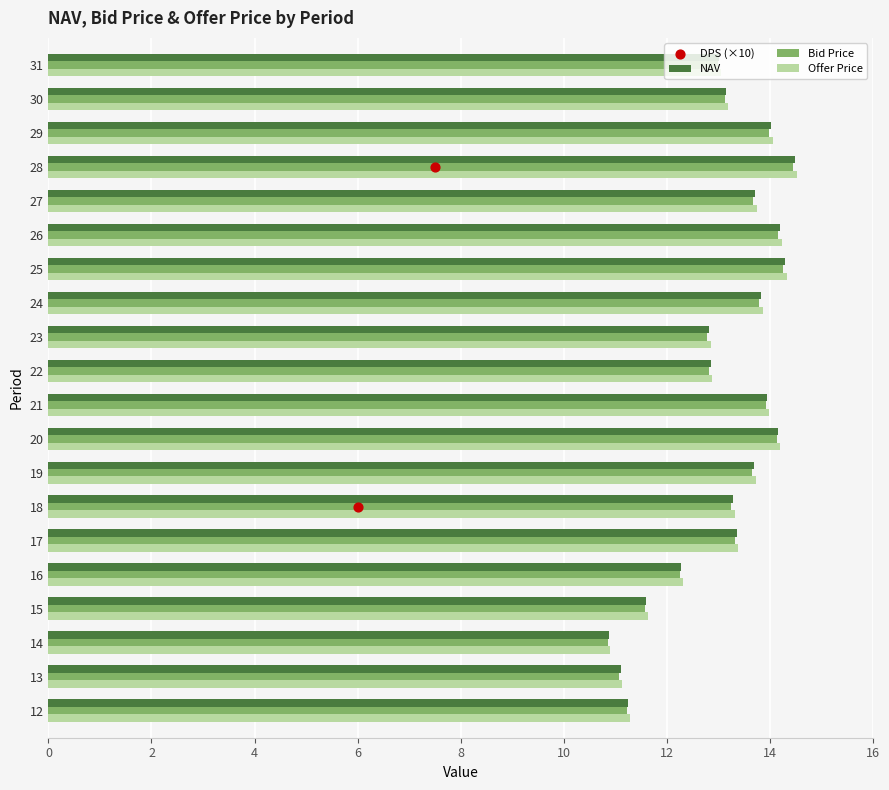

Is the value of Bid Price at 31 greater than the value of NAV at 28?

No